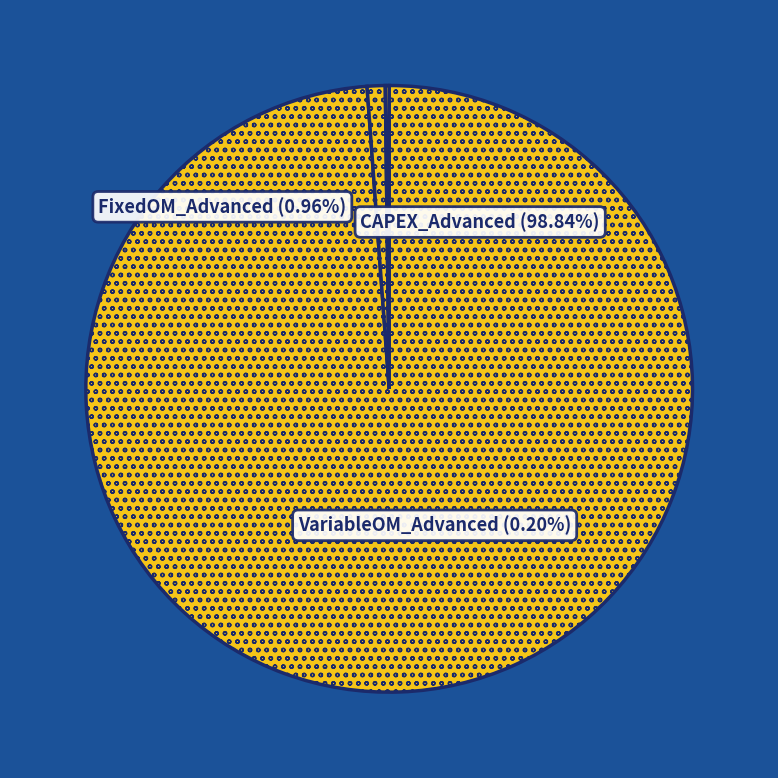

Which slice is the smallest?

VariableOM_Advanced